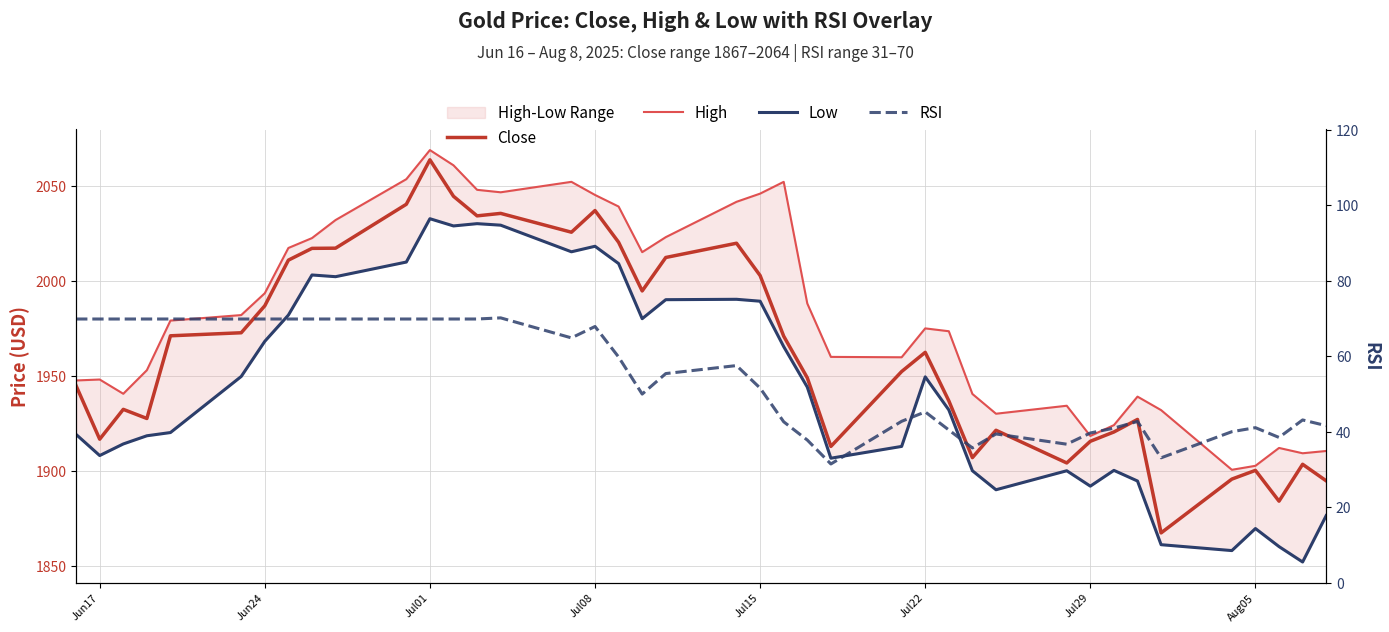

What are all the series names shown in the legend?

Close, High, Low, RSI